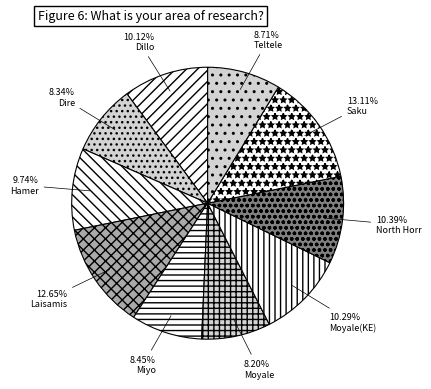

Approximately how many times larger is the value at Miyo compared to Moyale(KE)?

0.8